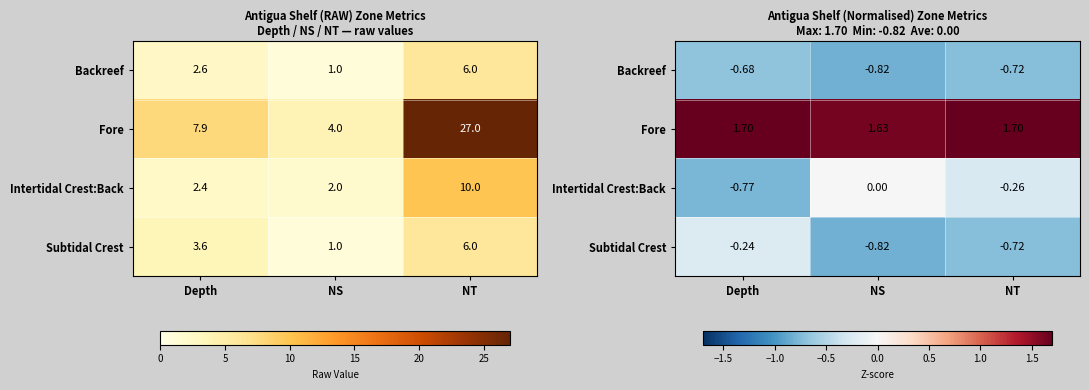

List the labels in order of Fore value, smallest first.

NS, Depth, NT